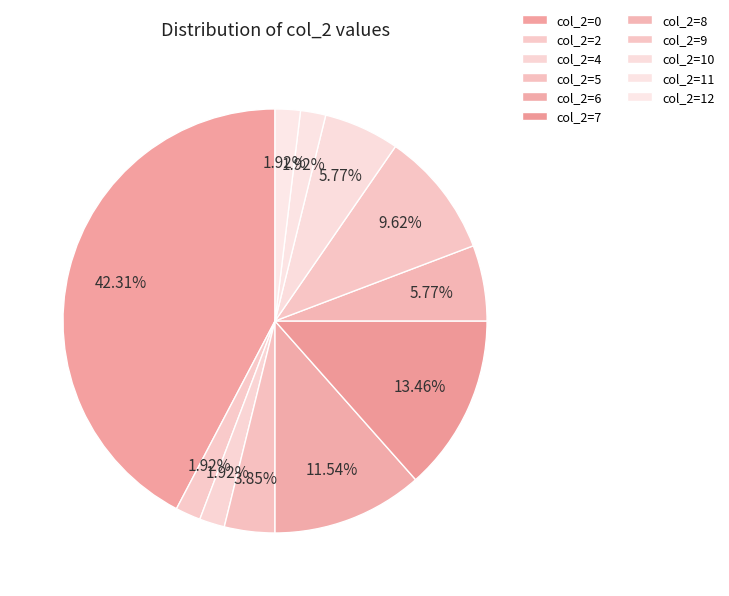

Which slice is the largest?

col_2=0